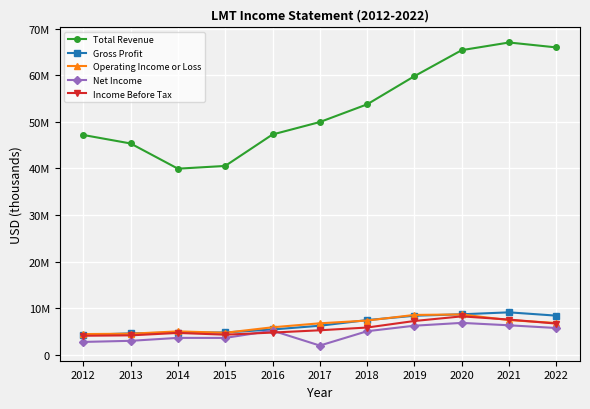

Is it true that Income Before Tax equals 5838000 at 2018?

True